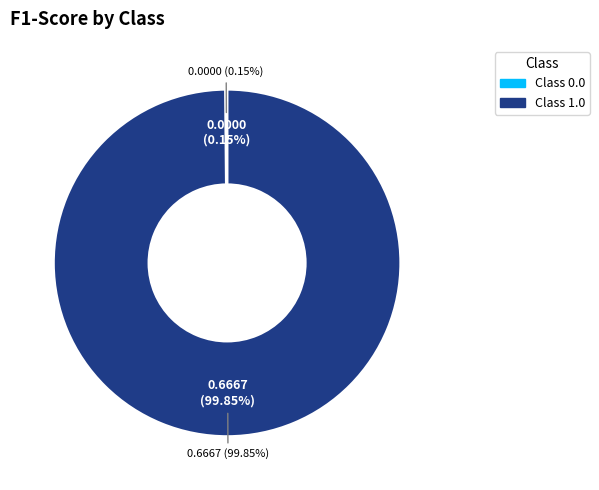

Rank the categories by value from highest to lowest.

1.0, 0.0